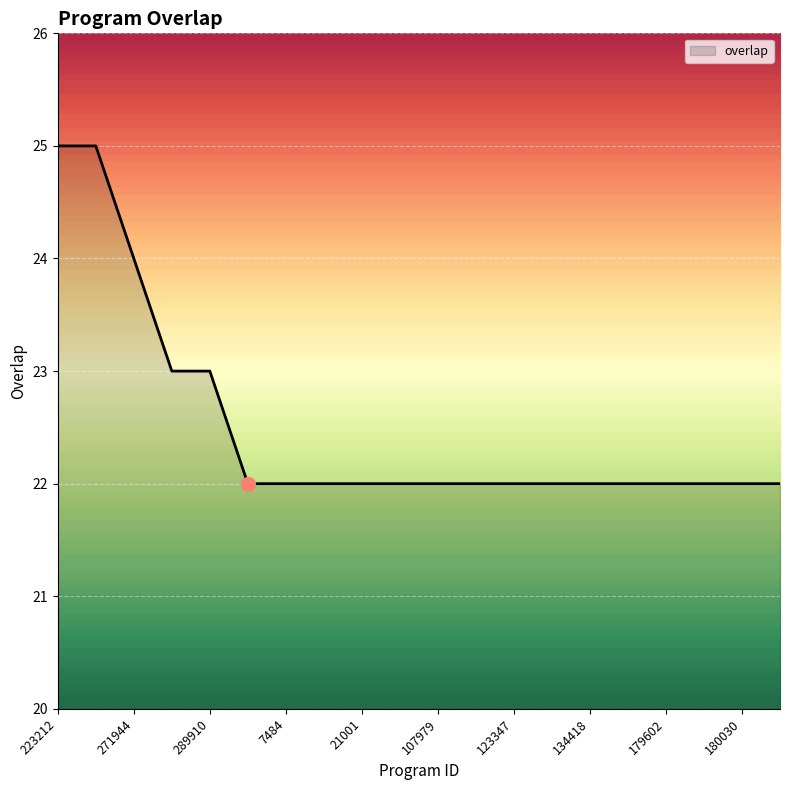

What is the maximum value shown in the chart?

25